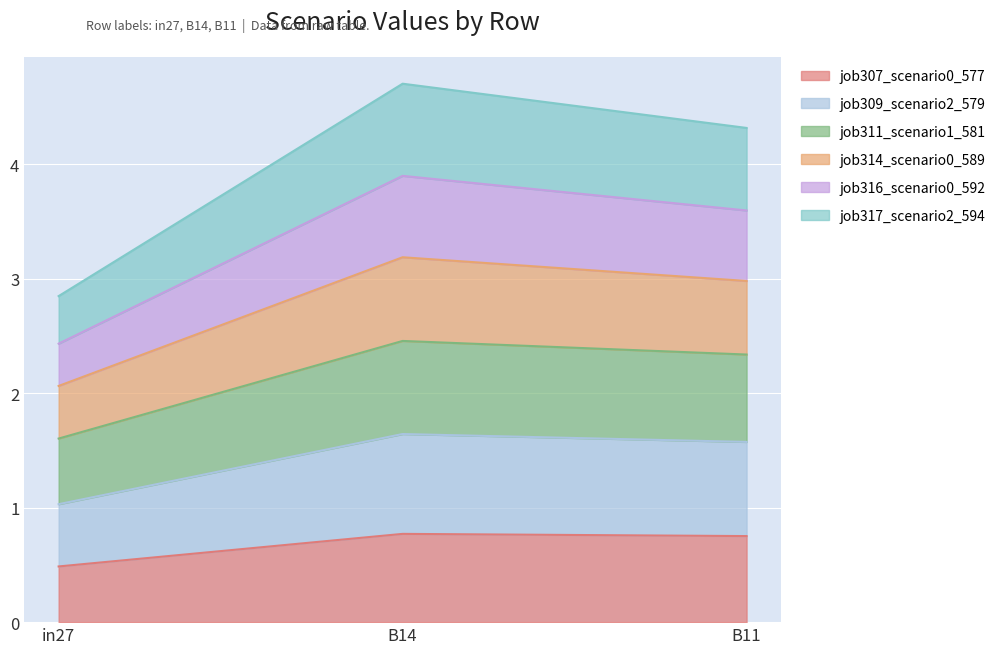

Which category has the lowest value in the job314_scenario0_589 series?

in27